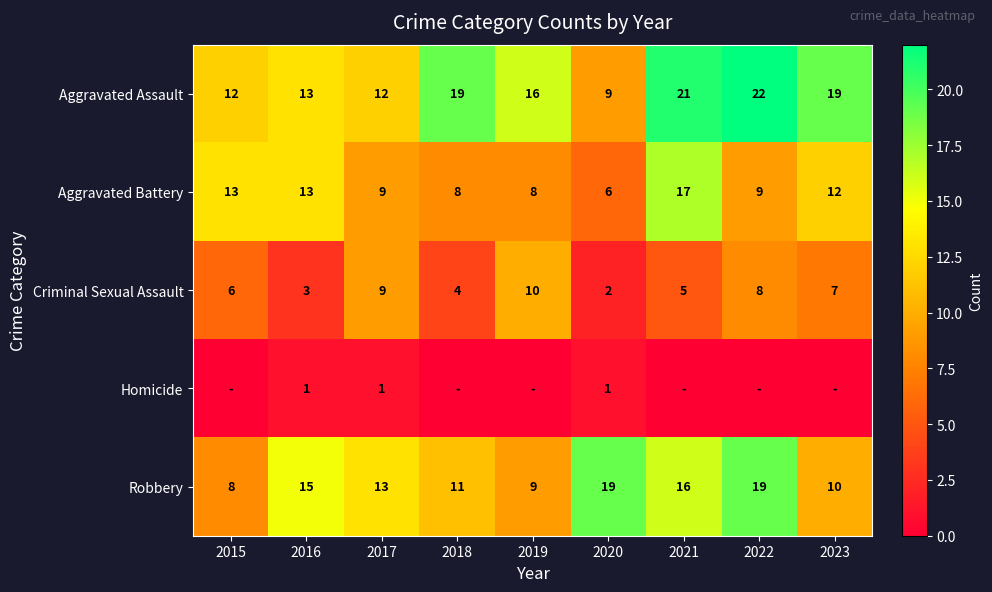

What is the maximum value for Aggravated Battery?

17